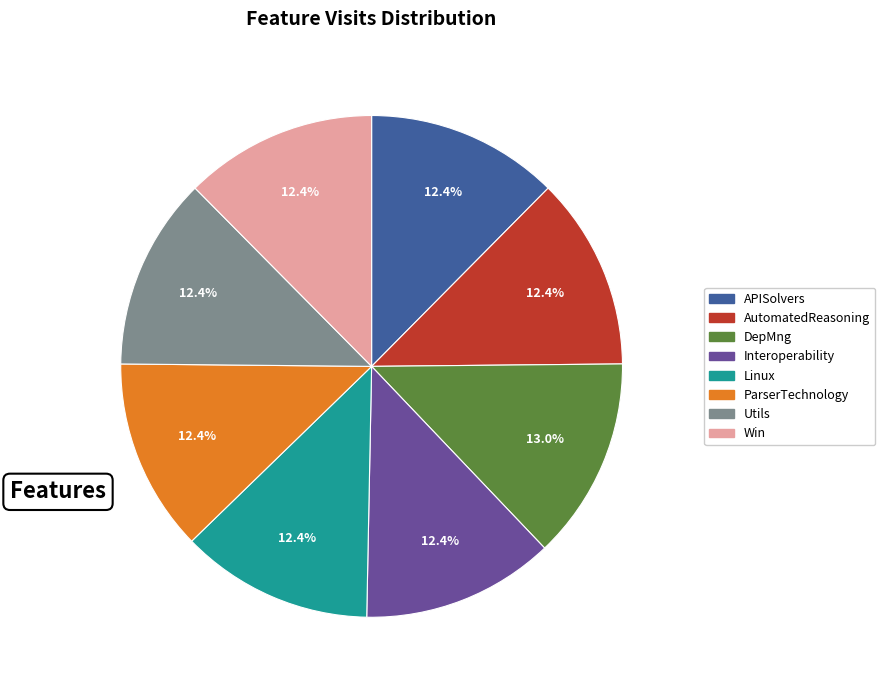

To the nearest percent, what is the difference between the largest and smallest slice percentages?

1%